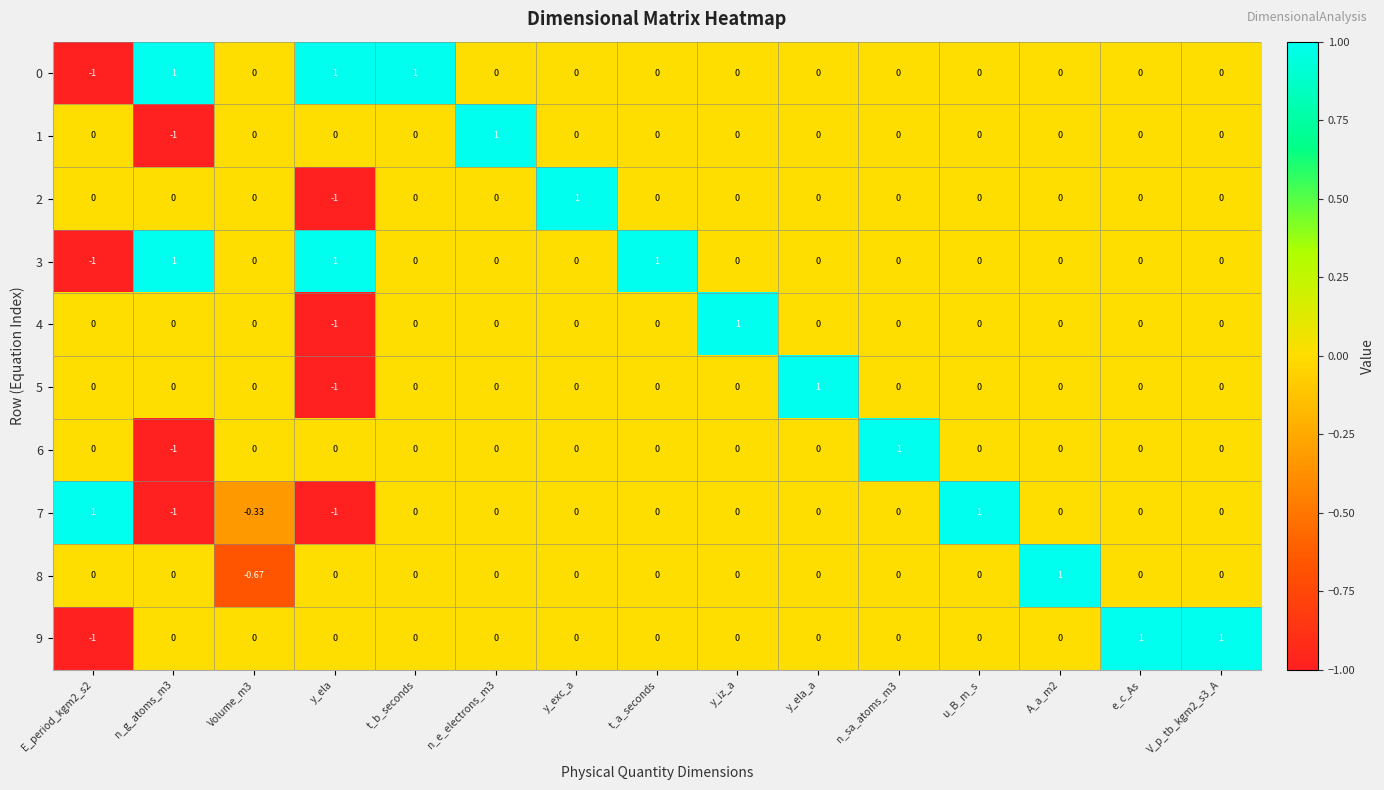

How many distinct data groups are displayed?

10